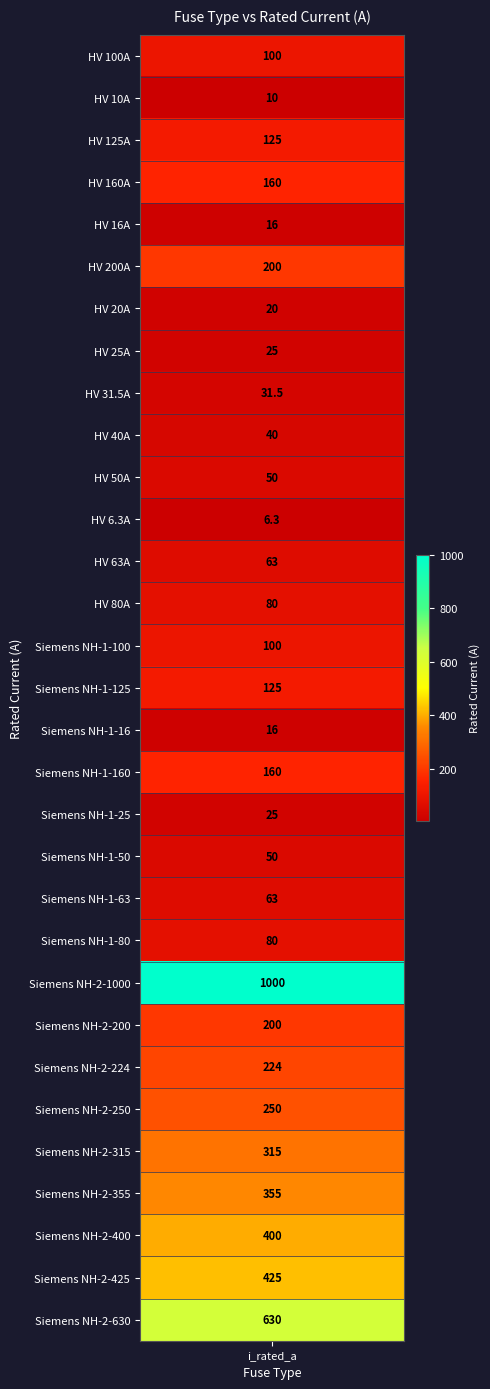

Reading left to right, extract all data points from this chart.

HV 100A=100.0	HV 10A=10.0	HV 125A=125.0	HV 160A=160.0	HV 16A=16.0	HV 200A=200.0	HV 20A=20.0	HV 25A=25.0	HV 31.5A=31.5	HV 40A=40.0	HV 50A=50.0	HV 6.3A=6.3	HV 63A=63.0	HV 80A=80.0	Siemens NH-1-100=100.0	Siemens NH-1-125=125.0	Siemens NH-1-16=16.0	Siemens NH-1-160=160.0	Siemens NH-1-25=25.0	Siemens NH-1-50=50.0	Siemens NH-1-63=63.0	Siemens NH-1-80=80.0	Siemens NH-2-1000=1000.0	Siemens NH-2-200=200.0	Siemens NH-2-224=224.0	Siemens NH-2-250=250.0	Siemens NH-2-315=315.0	Siemens NH-2-355=355.0	Siemens NH-2-400=400.0	Siemens NH-2-425=425.0	Siemens NH-2-630=630.0